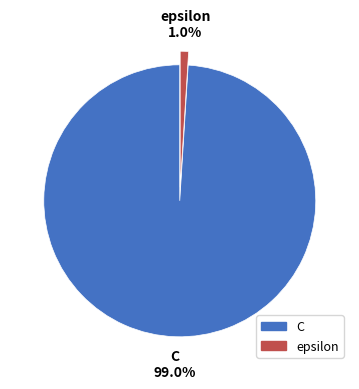

How many slices are in this pie chart?

2